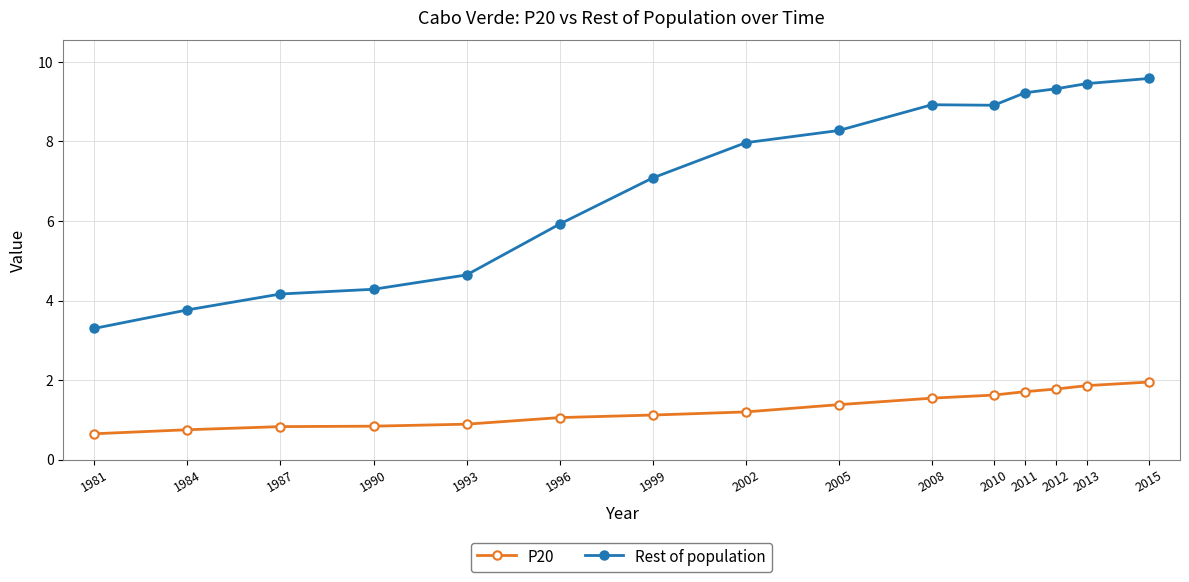

Reading left to right, extract all data points from this chart.

P20: 0.7	0.8	0.8	0.8	0.9	1.1	1.1	1.2	1.4	1.5	1.6	1.7	1.8	1.9	2.0
Rest of population: 3.3	3.8	4.2	4.3	4.6	5.9	7.1	8.0	8.3	8.9	8.9	9.2	9.3	9.5	9.6